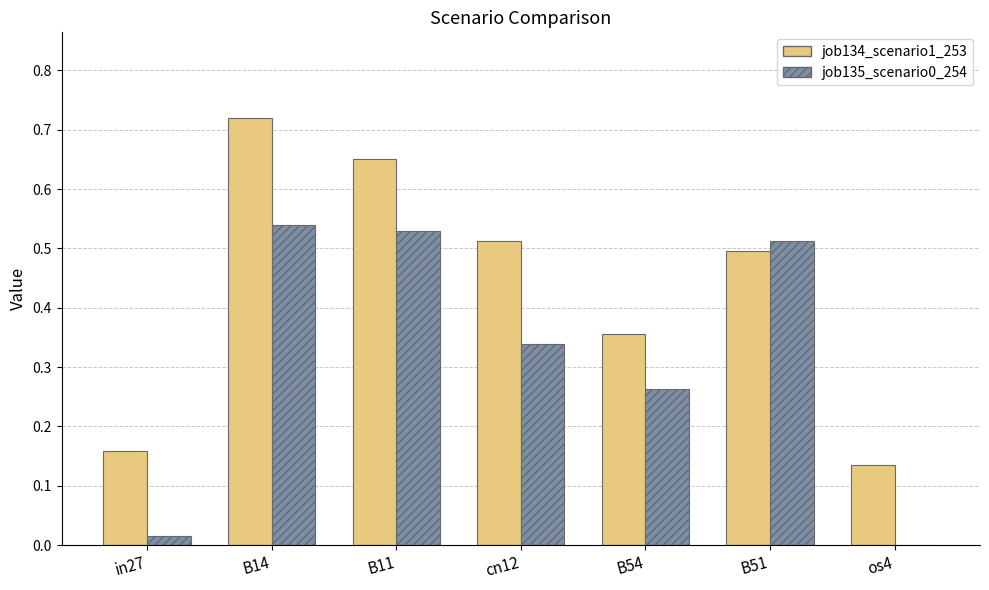

Are the bars horizontal?

No